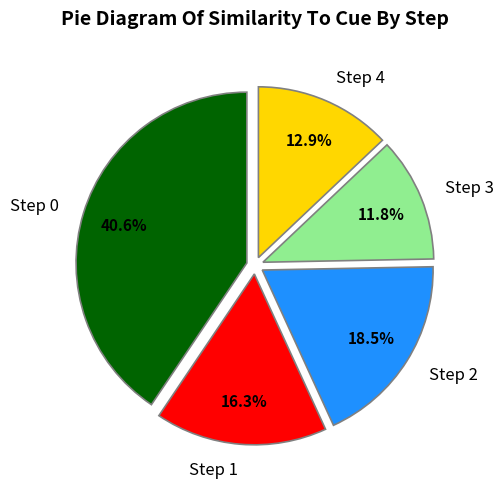

How many segments does this pie chart have?

5